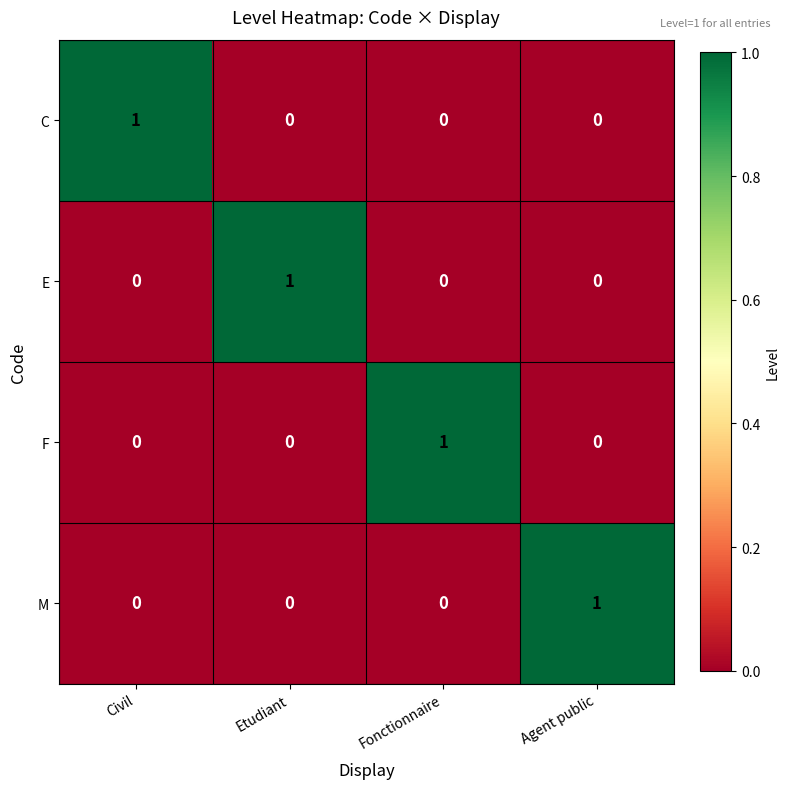

Is it true that F equals 1 at Fonctionnaire?

True